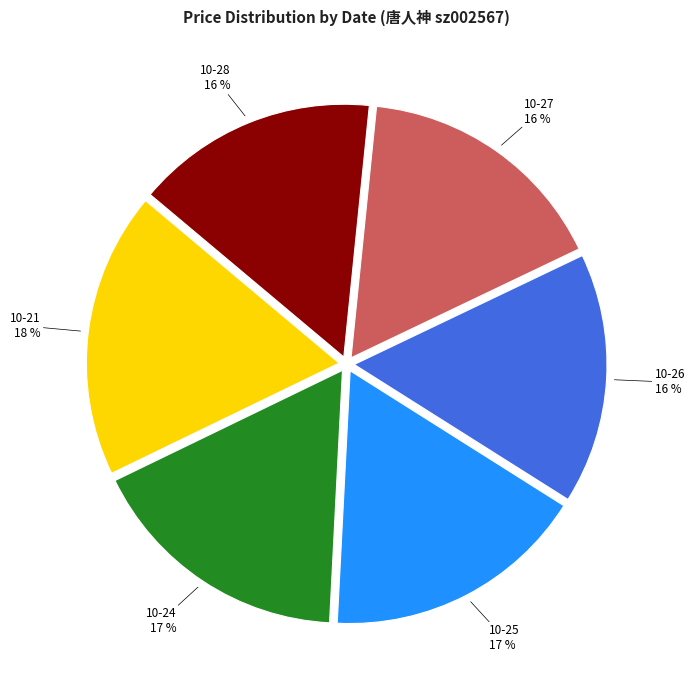

To the nearest percent, what is the average slice percentage?

17%